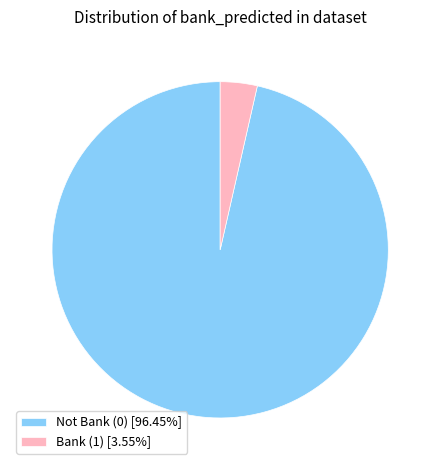

What is the ratio of the value at Not Bank (0) [96.45%] to the value at Bank (1) [3.55%]?

27.2